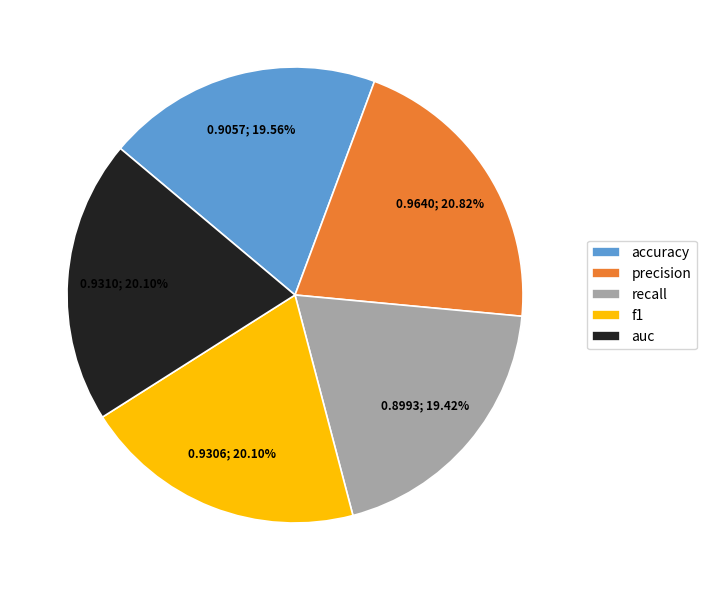

Does any single category account for the majority?

No